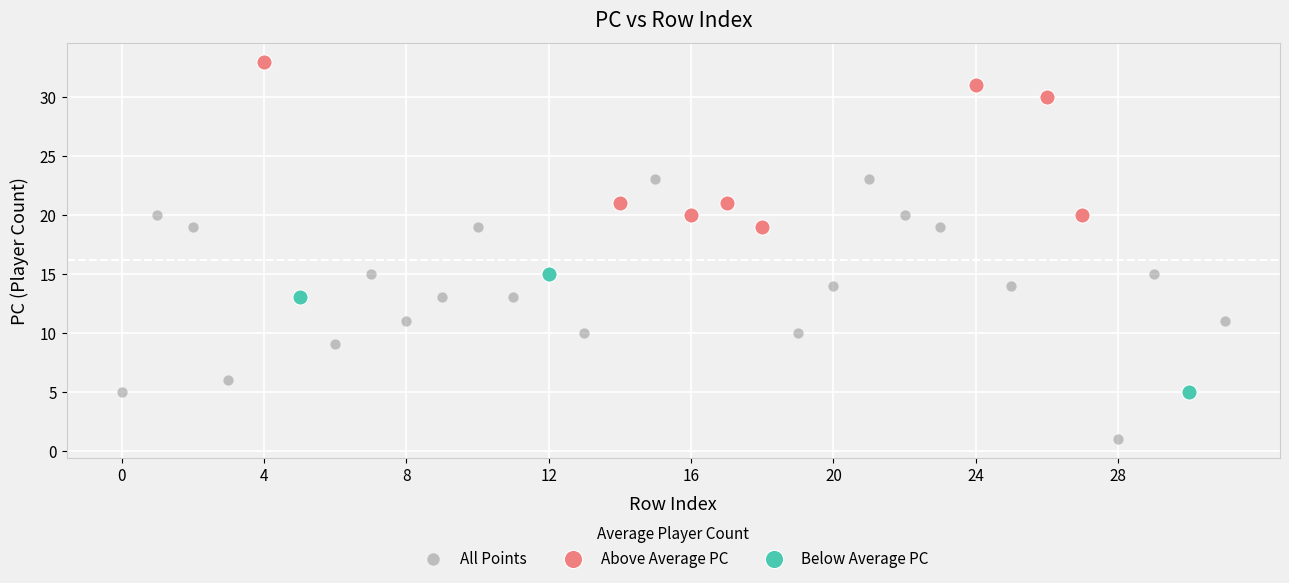

Which series reaches the maximum Y coordinate?

Above Average PC